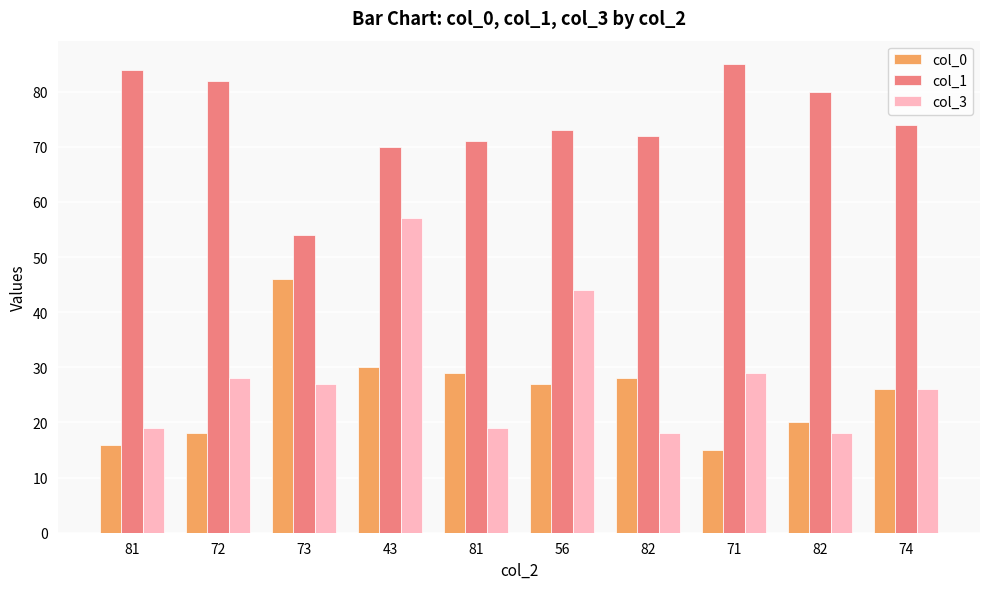

Does the chart contain any negative values?

No